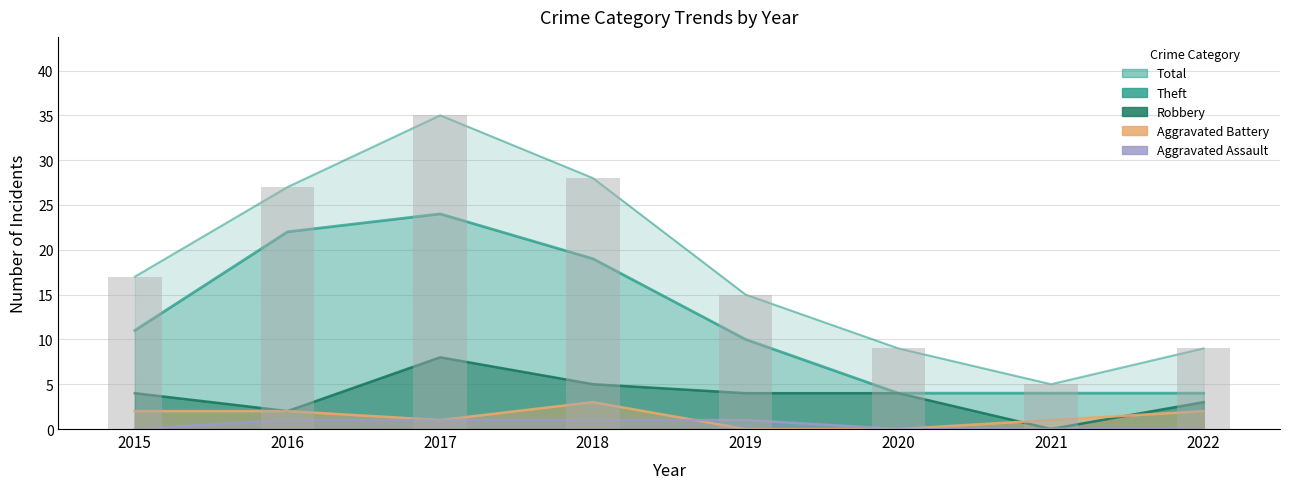

Reading left to right, extract all data points from this chart.

Theft: 11	22	24	19	10	4	4	4
Robbery: 4	2	8	5	4	4	0	3
Aggravated Battery: 2	2	1	3	0	0	1	2
Aggravated Assault: 0	1	1	1	1	0	0	0
Total: 17	27	35	28	15	9	5	9